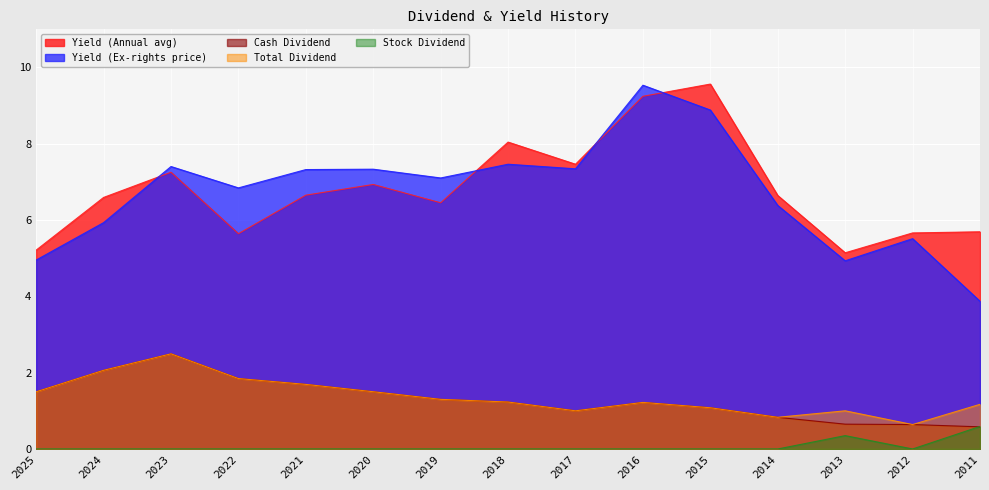

Which series changed the most between 2025 and 2013?

Cash Dividend